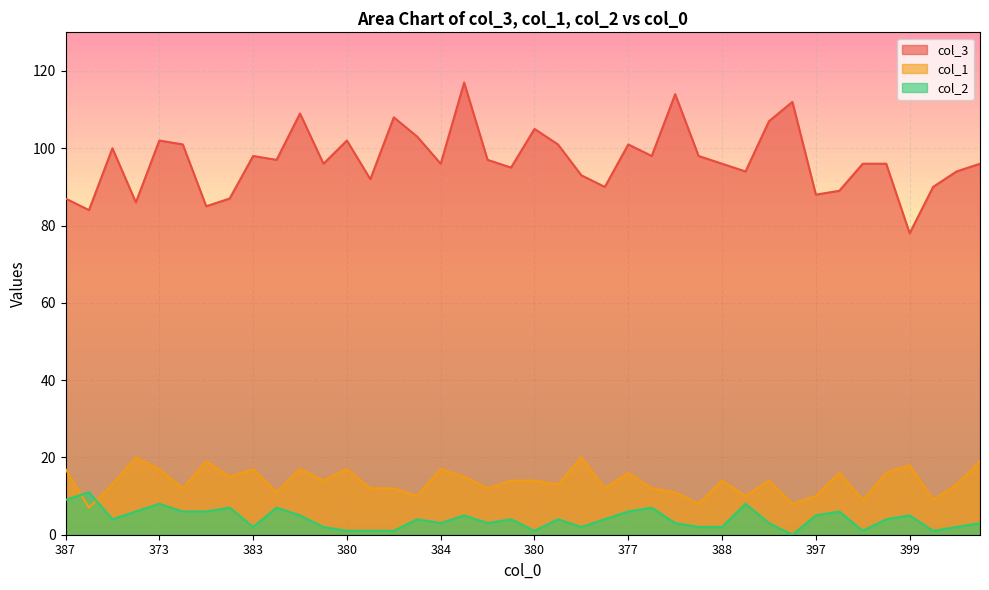

True or false: col_1 has a value of 26 at 384.

False